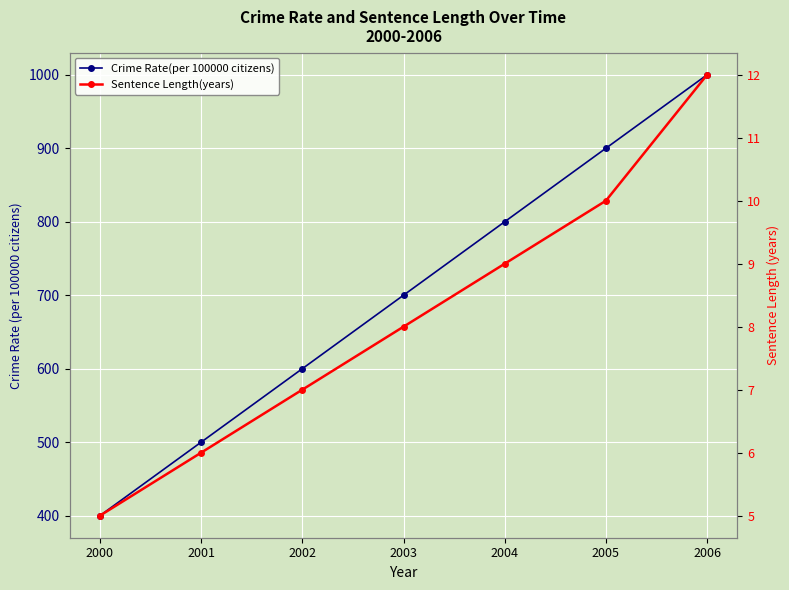

The value of Crime Rate(per 100000 citizens) at 2004 is 800. True or false?

True